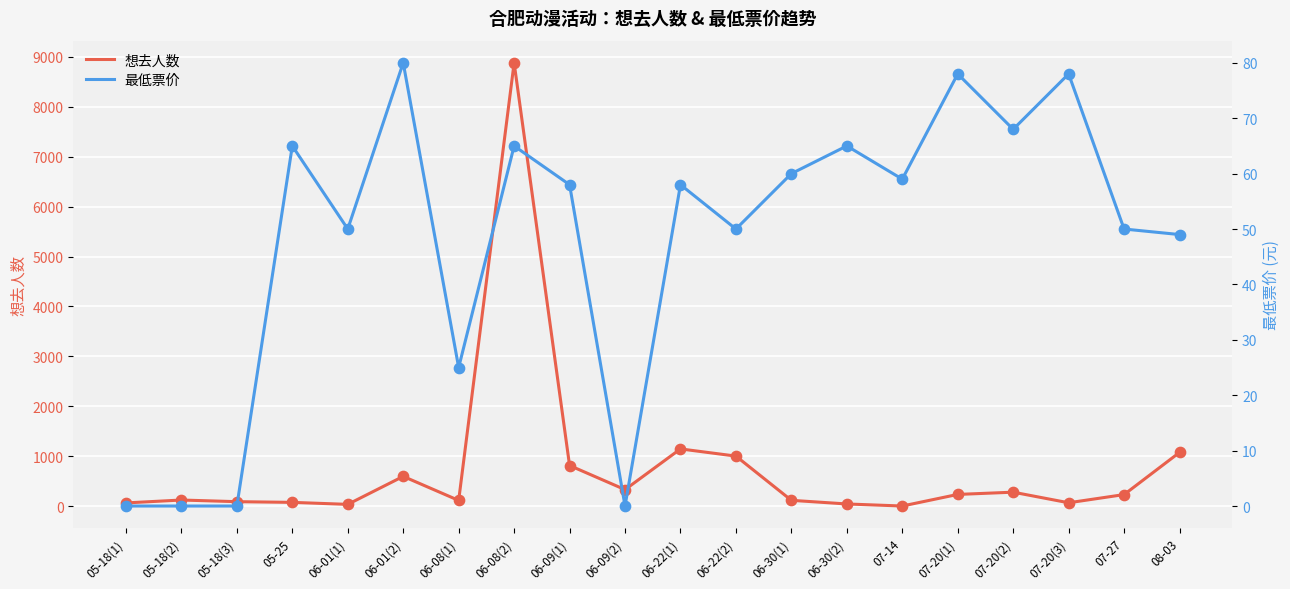

Which series reaches the maximum Y coordinate?

想去人数